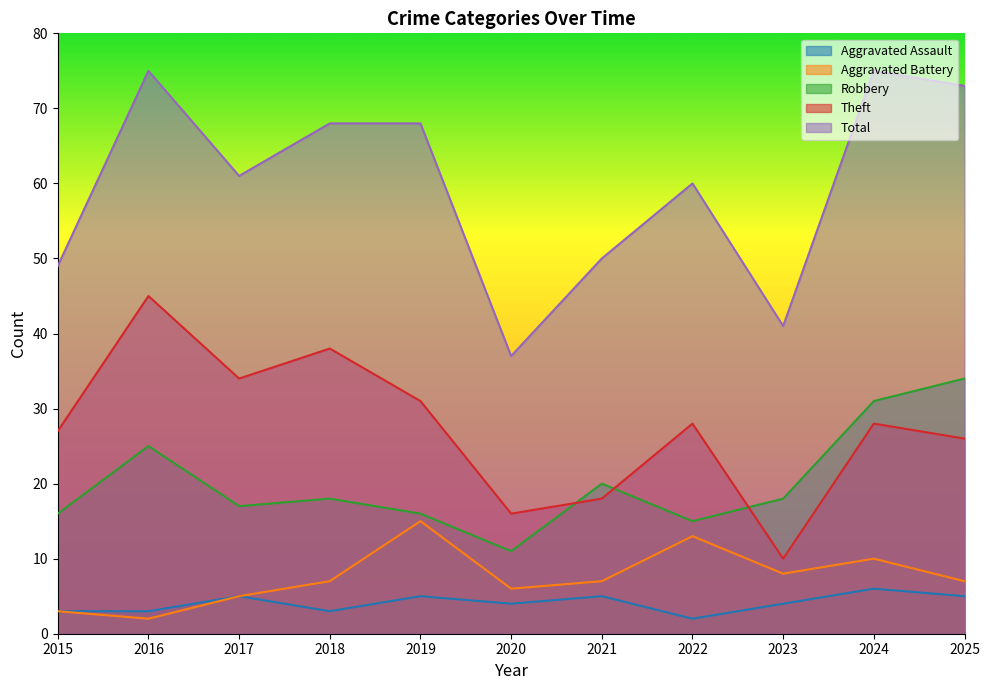

Rank the categories by Aggravated Battery value from lowest to highest.

2016, 2015, 2017, 2020, 2018, 2021, 2025, 2023, 2024, 2022, 2019